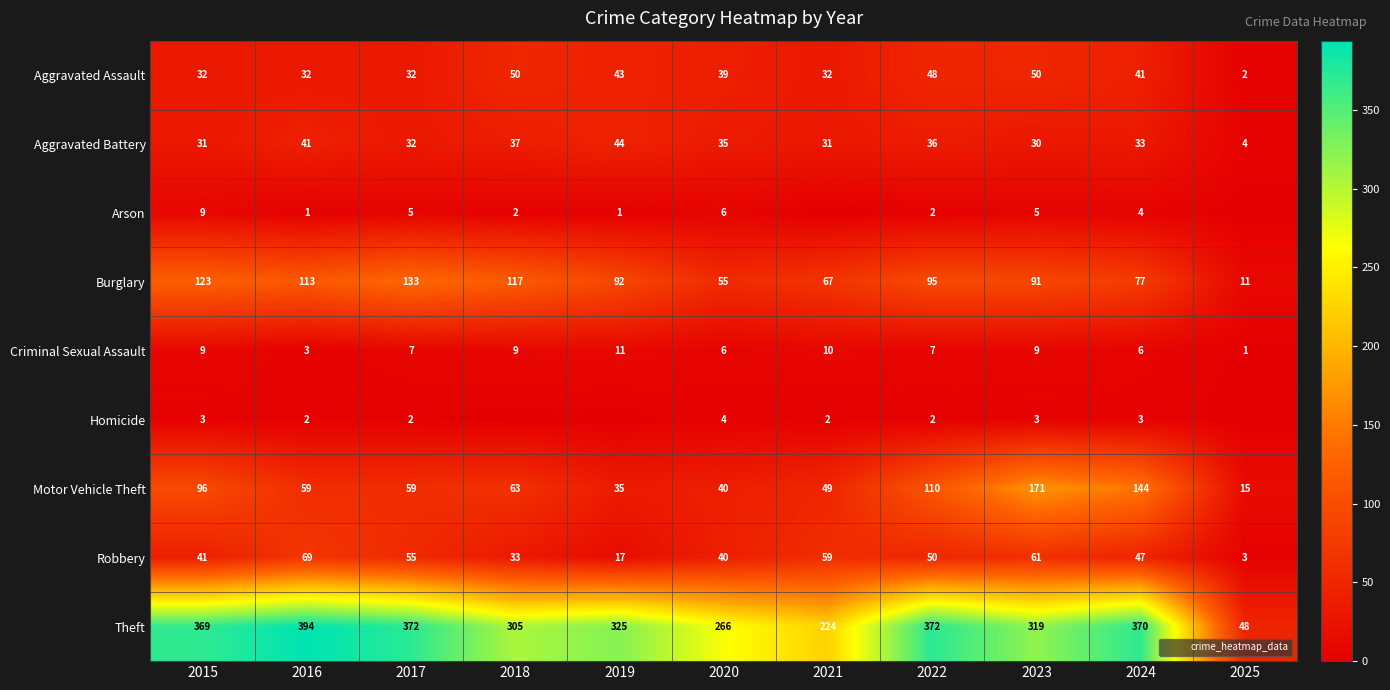

Which series changed the most between 2018 and 2020?

Burglary